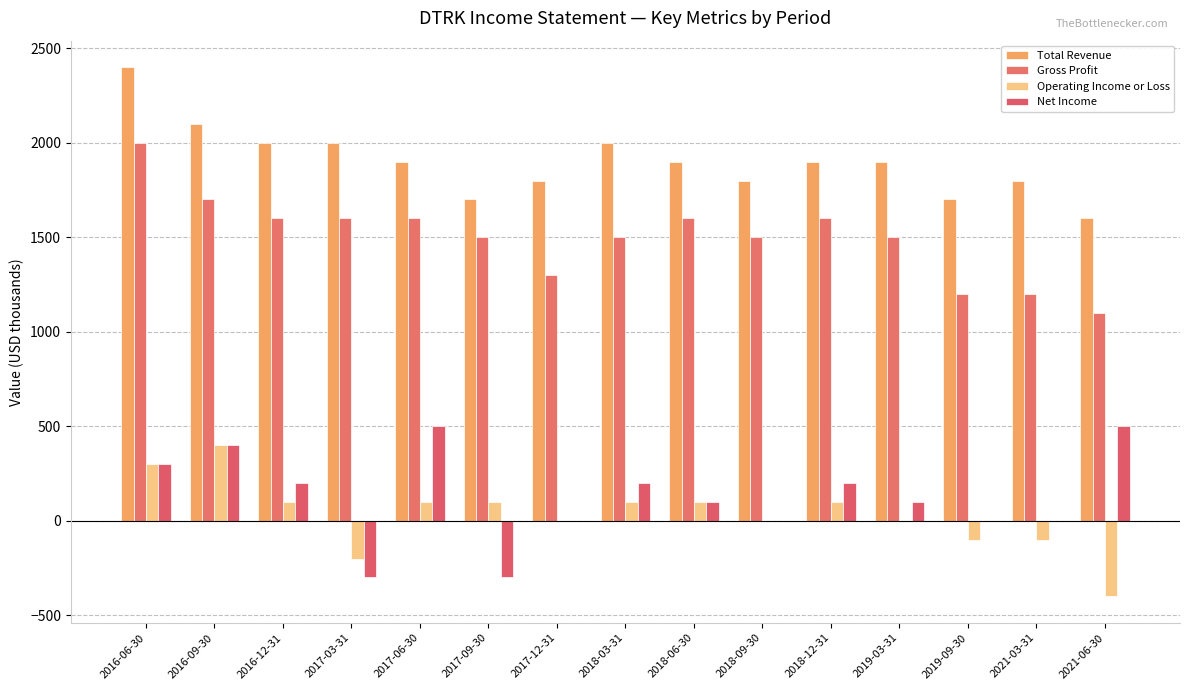

Reading right to left, list all the values displayed in this chart.

Total Revenue: 2021-06-30=1600	2021-03-31=1800	2019-09-30=1700	2019-03-31=1900	2018-12-31=1900	2018-09-30=1800	2018-06-30=1900	2018-03-31=2000	2017-12-31=1800	2017-09-30=1700	2017-06-30=1900	2017-03-31=2000	2016-12-31=2000	2016-09-30=2100	2016-06-30=2400
Gross Profit: 2021-06-30=1100	2021-03-31=1200	2019-09-30=1200	2019-03-31=1500	2018-12-31=1600	2018-09-30=1500	2018-06-30=1600	2018-03-31=1500	2017-12-31=1300	2017-09-30=1500	2017-06-30=1600	2017-03-31=1600	2016-12-31=1600	2016-09-30=1700	2016-06-30=2000
Operating Income or Loss: 2021-06-30=-400	2021-03-31=-100	2019-09-30=-100	2019-03-31=0	2018-12-31=100	2018-09-30=0	2018-06-30=100	2018-03-31=100	2017-12-31=0	2017-09-30=100	2017-06-30=100	2017-03-31=-200	2016-12-31=100	2016-09-30=400	2016-06-30=300
Net Income: 2021-06-30=500	2021-03-31=0	2019-09-30=0	2019-03-31=100	2018-12-31=200	2018-09-30=0	2018-06-30=100	2018-03-31=200	2017-12-31=0	2017-09-30=-300	2017-06-30=500	2017-03-31=-300	2016-12-31=200	2016-09-30=400	2016-06-30=300